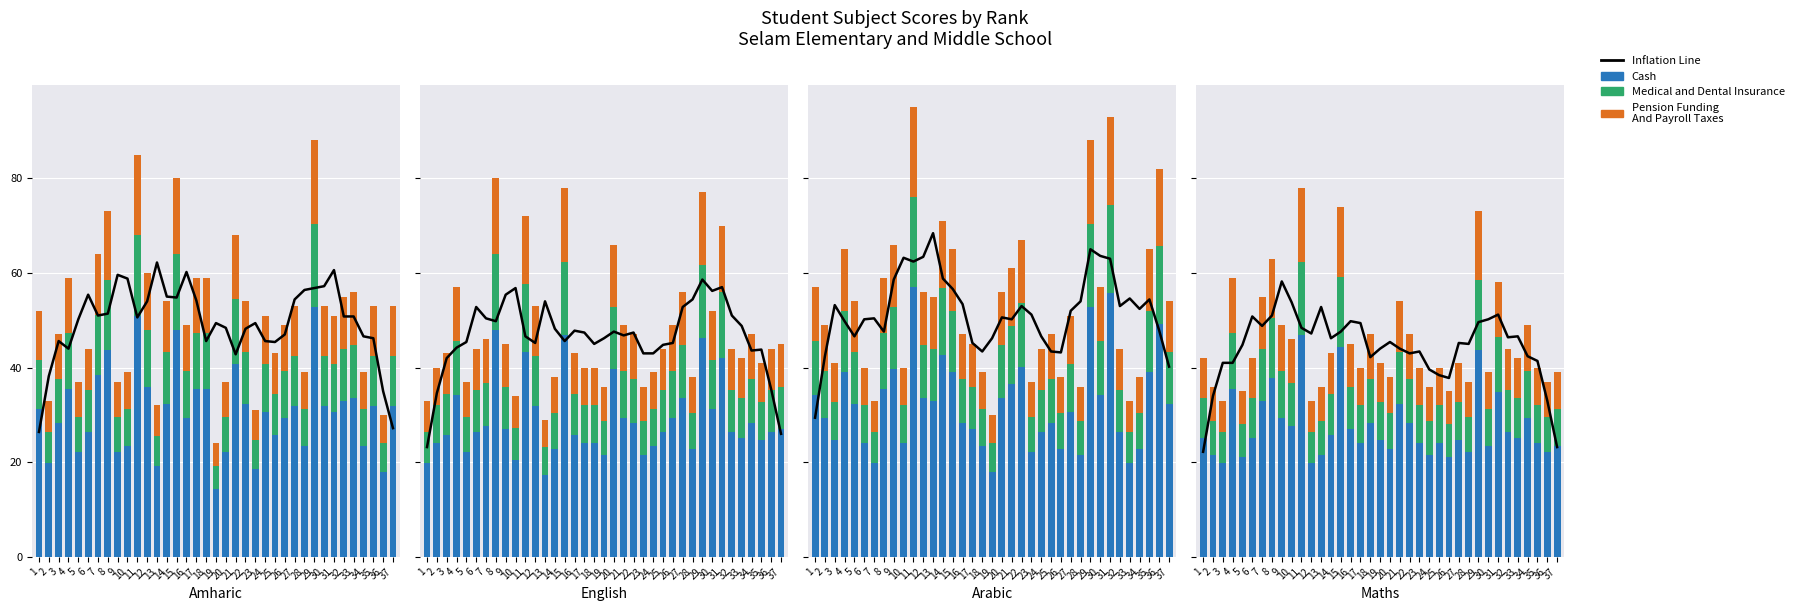

Which has a higher value, 15 or 11?

11